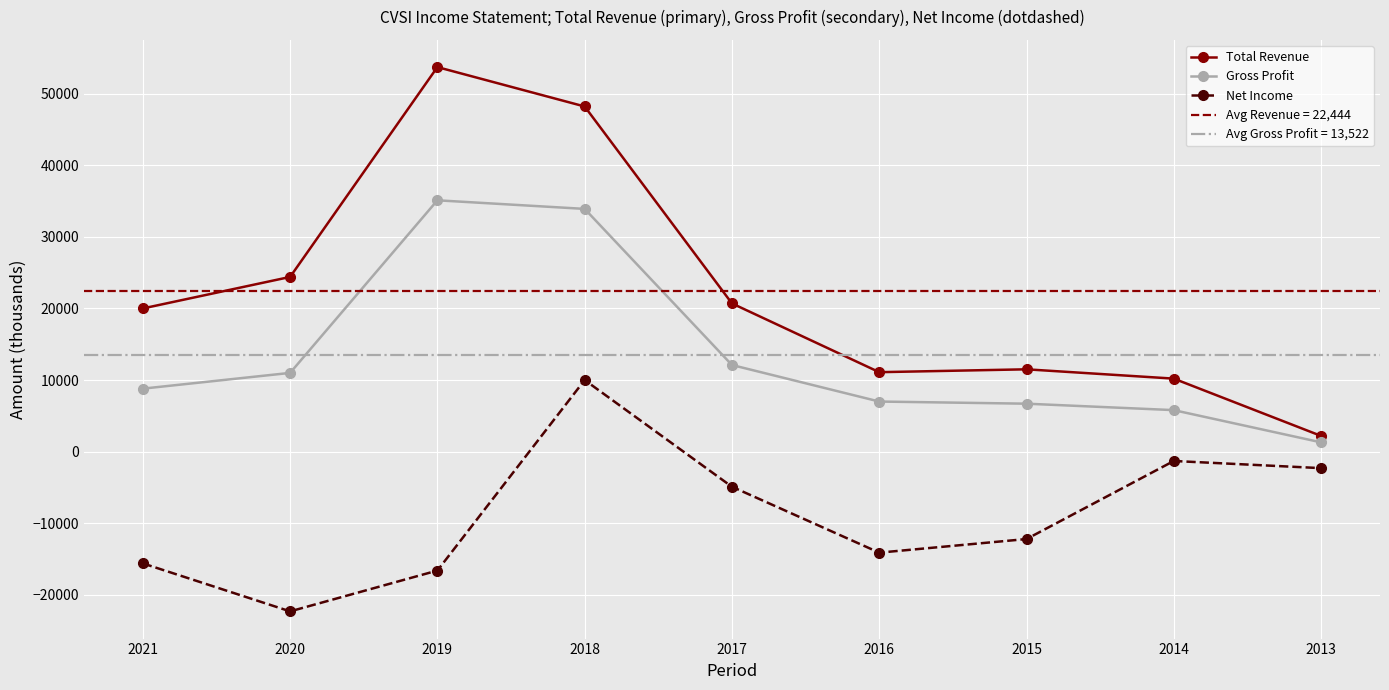

Rank the series at 2021 from lowest to highest value.

Net Income, Gross Profit, Total Revenue